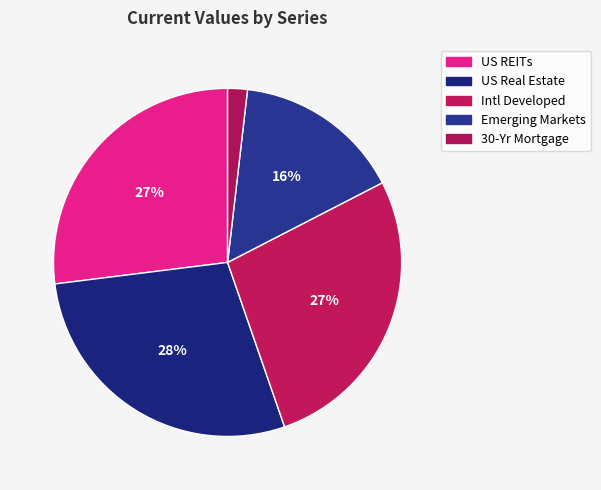

Do Emerging Markets and US Real Estate together represent more than half of the pie?

No